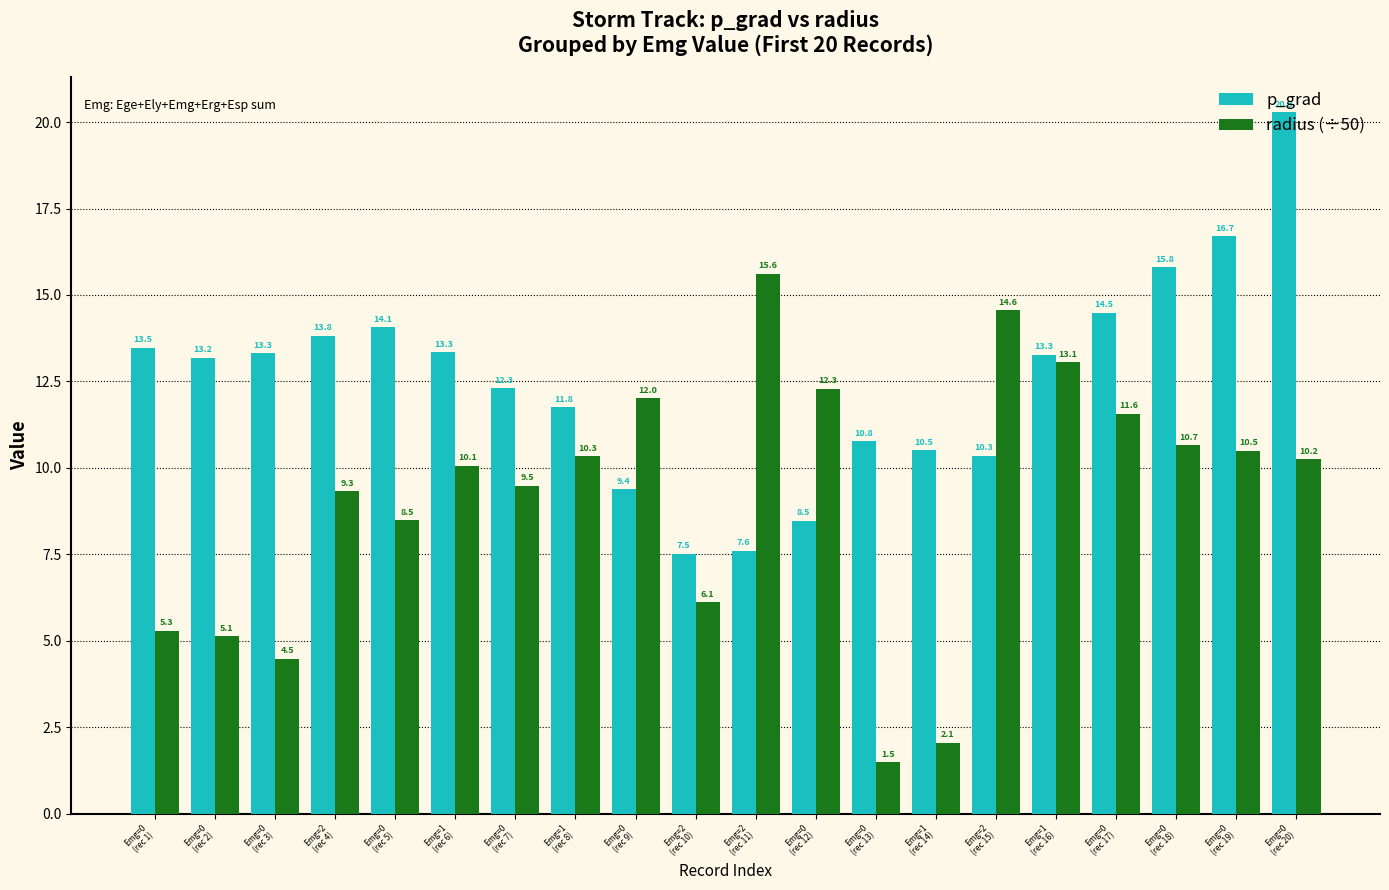

How many bars are there in each group?

2